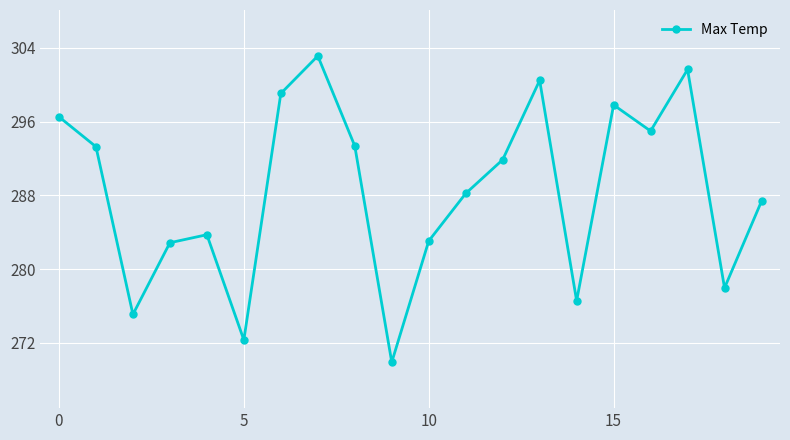

What is the value of the 10th point from the left?

269.9